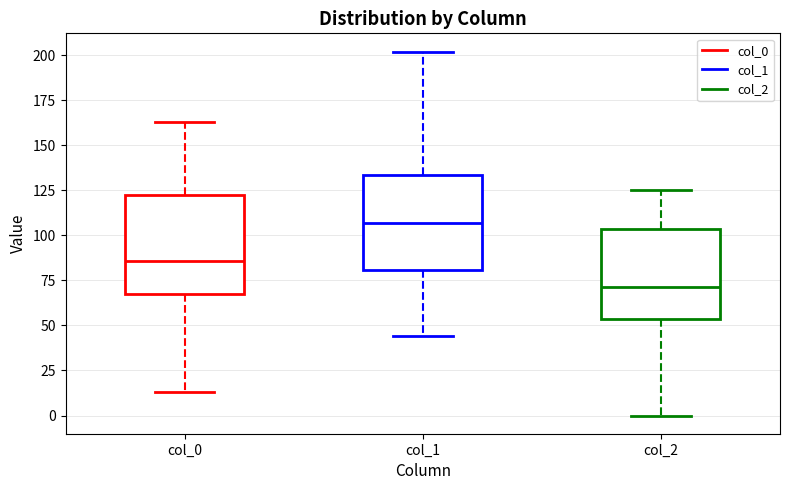

Reading left to right, transcribe this box plot: for each box, give where its median line is, the range the box spans, and where its two whiskers end, as read against the y-axis. The values are not printed on the chart, so give them approximately, as read against the axis.

col_0: median 85, box 70 to 120, whiskers 15 to 165
col_1: median 105, box 80 to 135, whiskers 45 to 200
col_2: median 70, box 55 to 105, whiskers 0 to 125